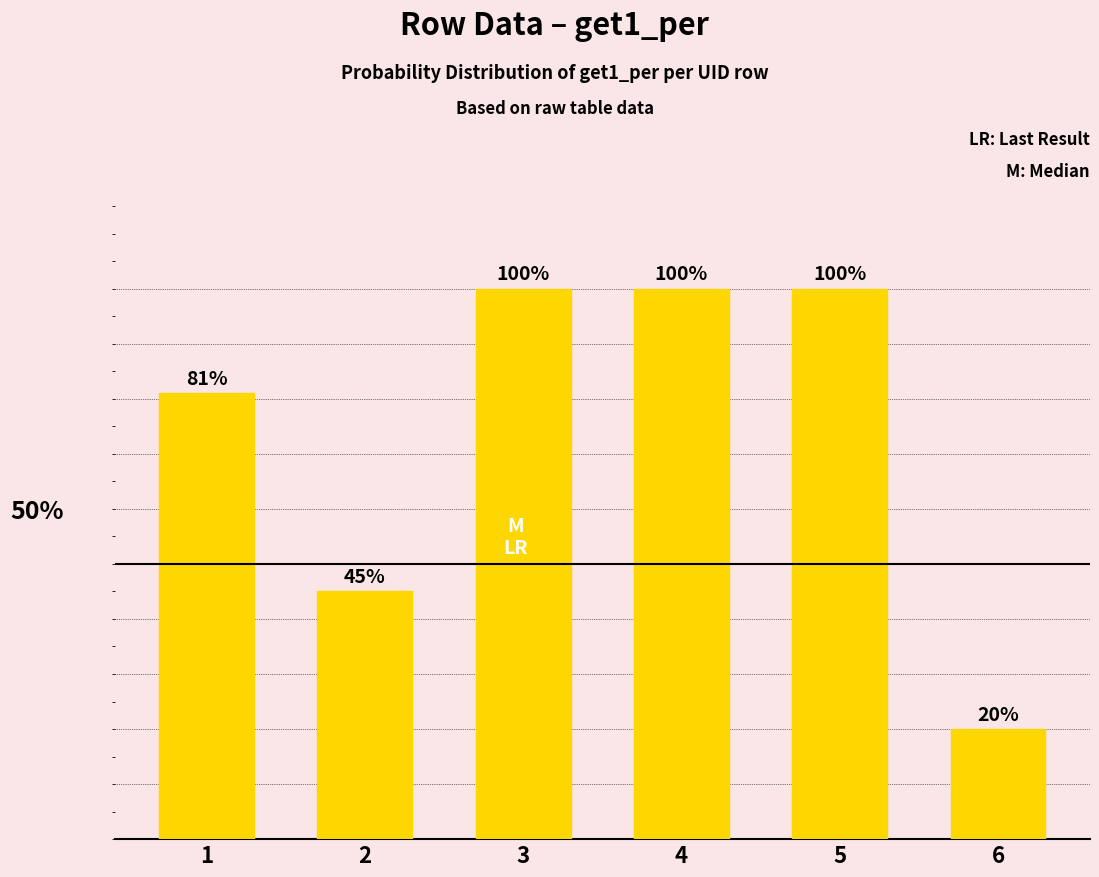

At which category does the chart reach its minimum across all series?

6